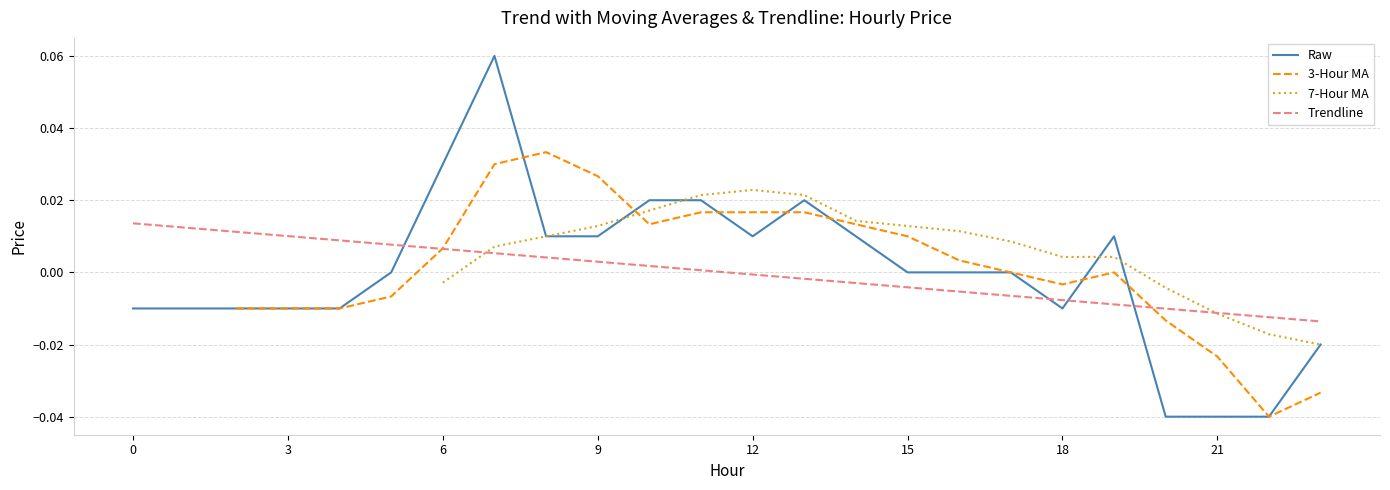

How many times do Raw and Trendline cross each other?

4